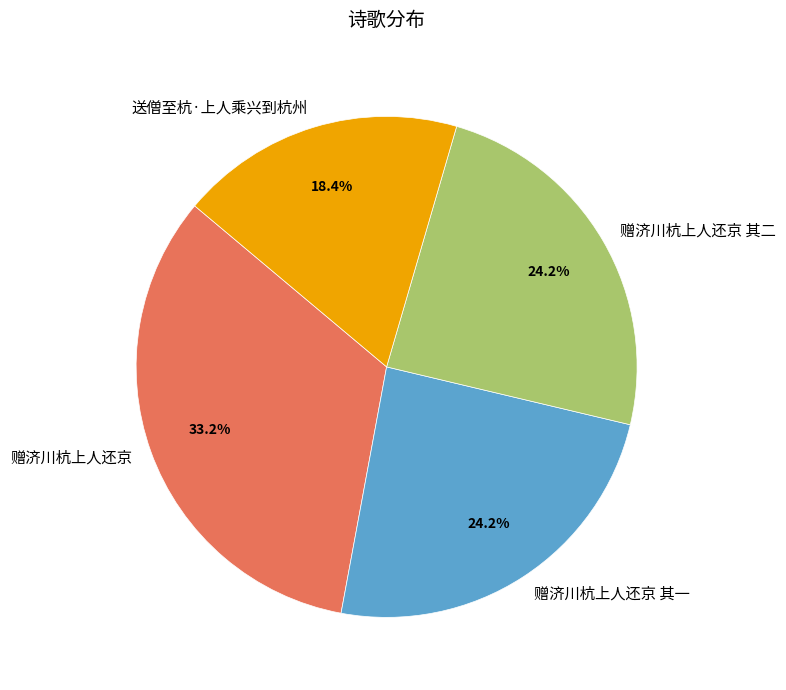

Which has a higher value, 赠济川杭上人还京 其二 or 送僧至杭·上人乘兴到杭州?

赠济川杭上人还京 其二